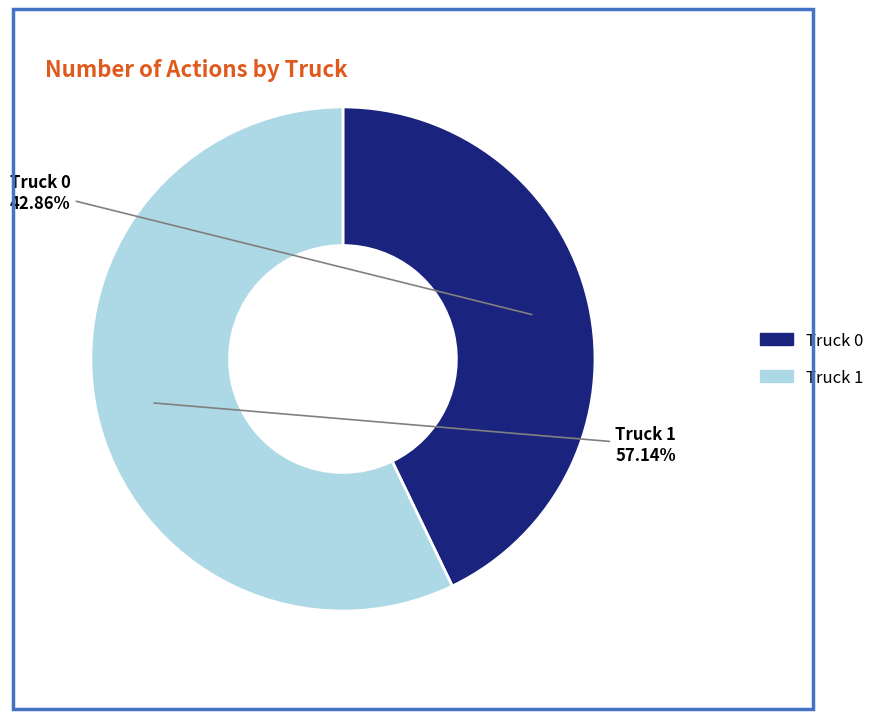

Which has a higher value, Truck 0 or Truck 1?

Truck 1